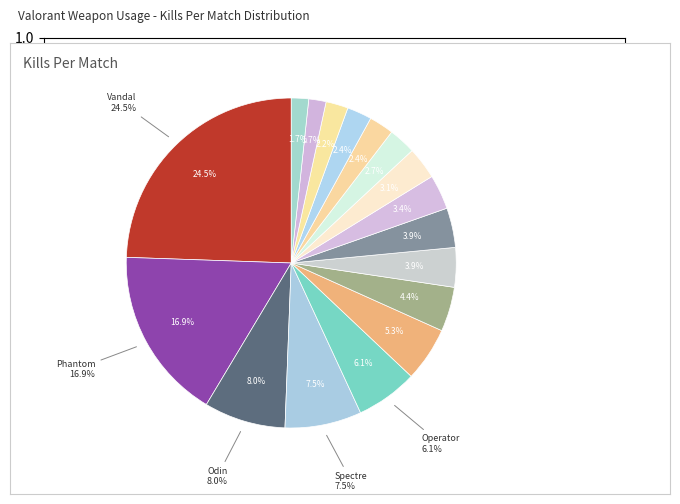

What is the ratio of the value at Judge to the value at Sheriff?

1.4